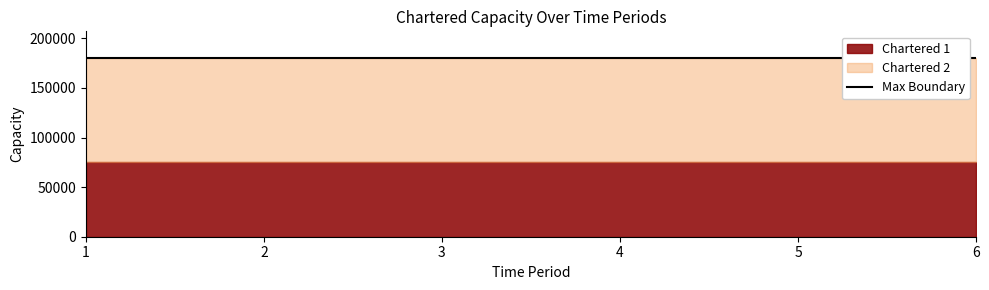

Reading left to right, what are all the values shown in this chart?

Chartered 1: 75000	75000	75000	75000	75000	75000
Chartered 2: 180000	180000	180000	180000	180000	180000